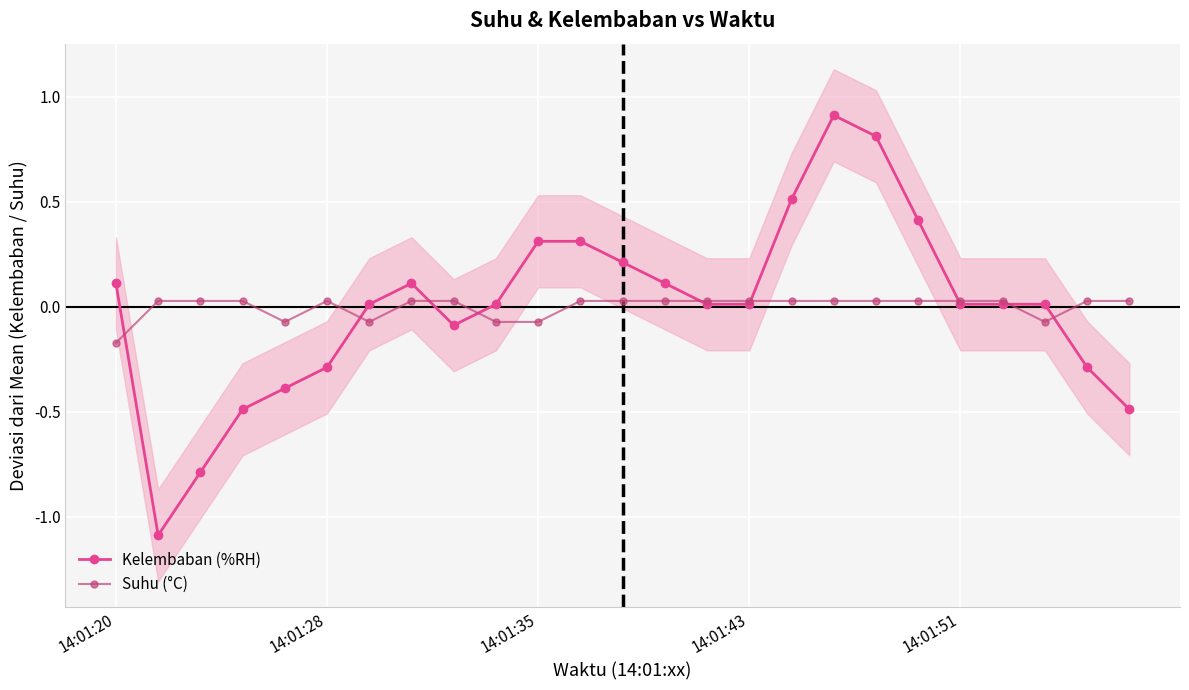

Count the number of data series in this chart.

2